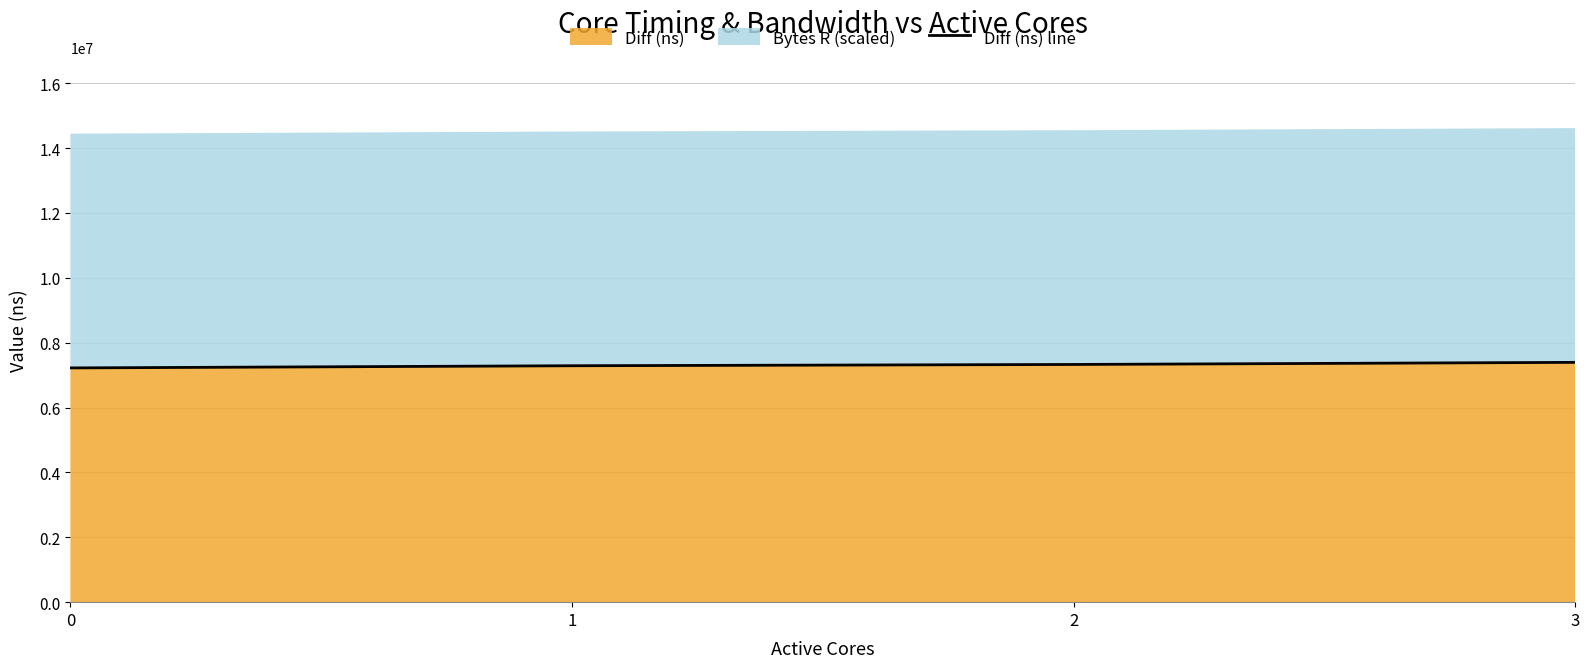

What is the smallest value displayed?

7220891